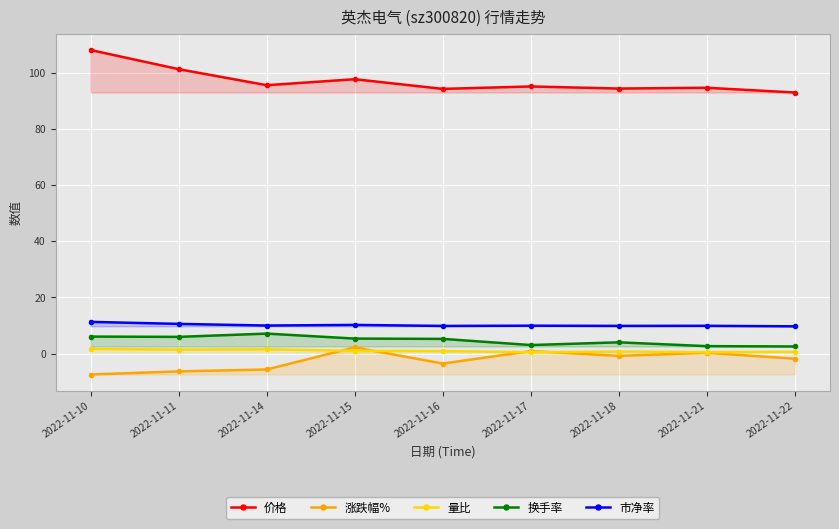

Does the chart display data point markers on the line(s)?

Yes